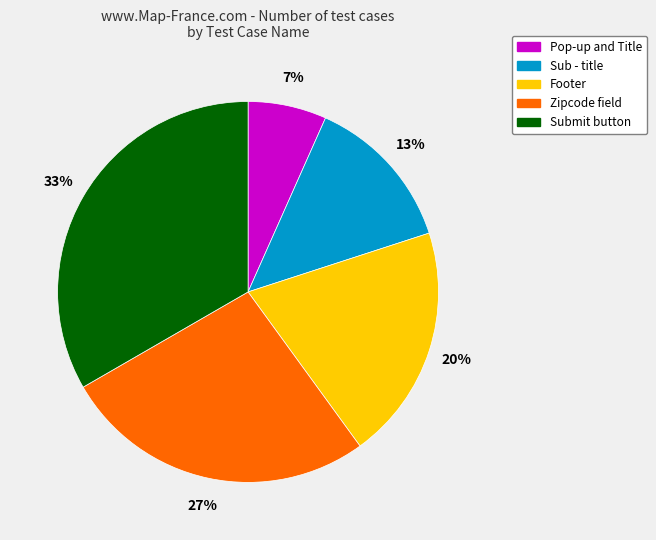

What percentage is the Pop-up and Title slice, to the nearest percent?

7%